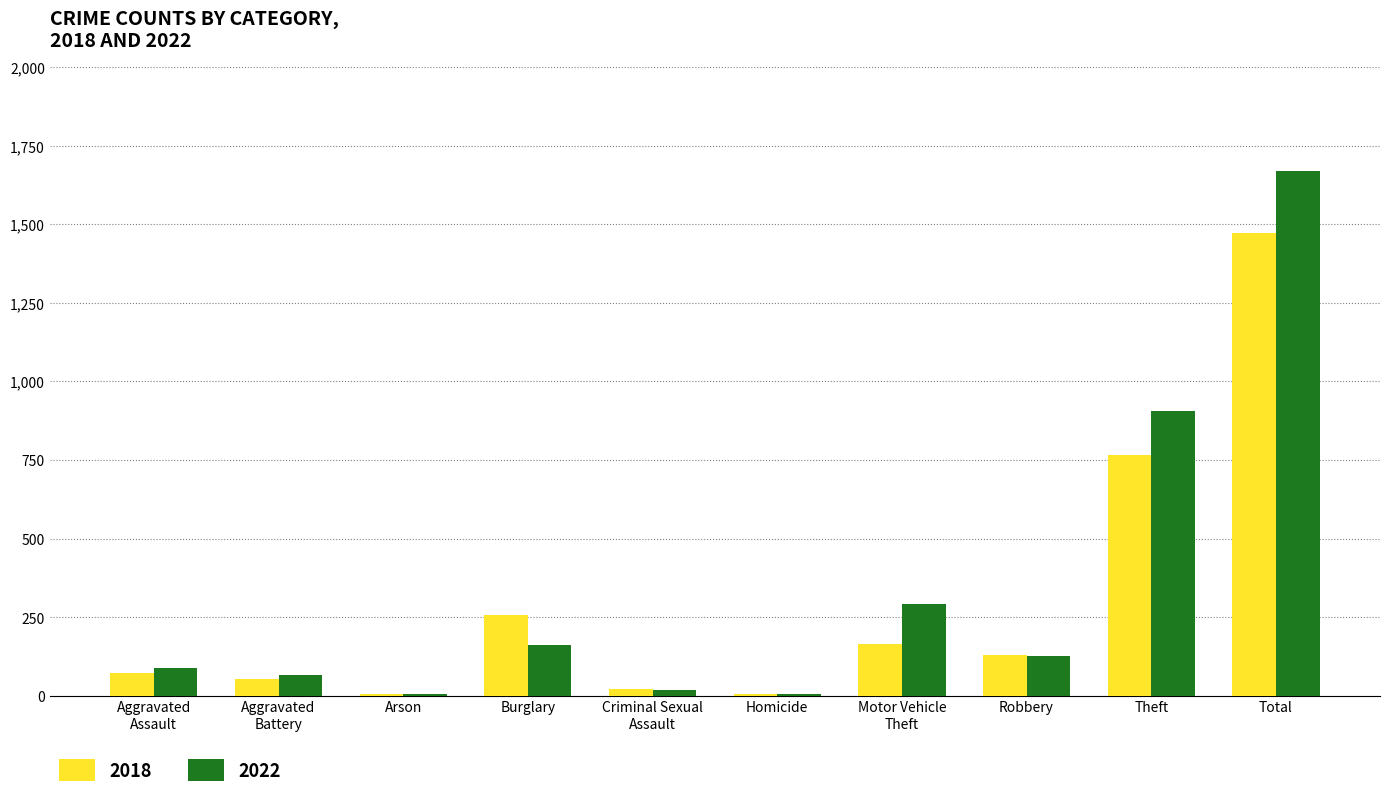

Where is 2022 nearest to the value 837?

Theft